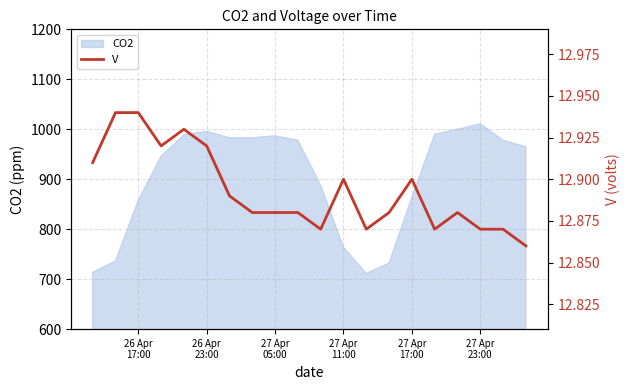

What is the maximum value for CO2?

1011.0